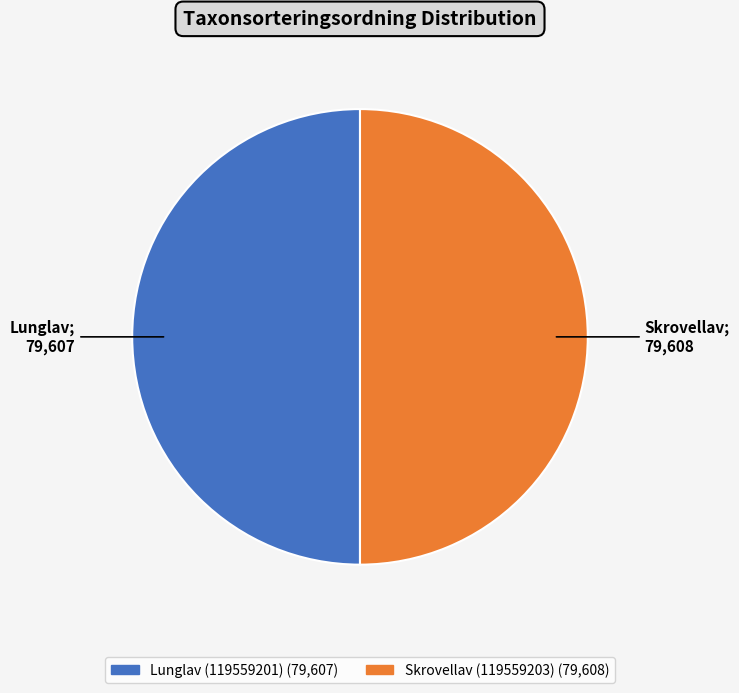

Combined, do Lunglav (119559201) and Skrovellav (119559203) account for over 50%?

Yes